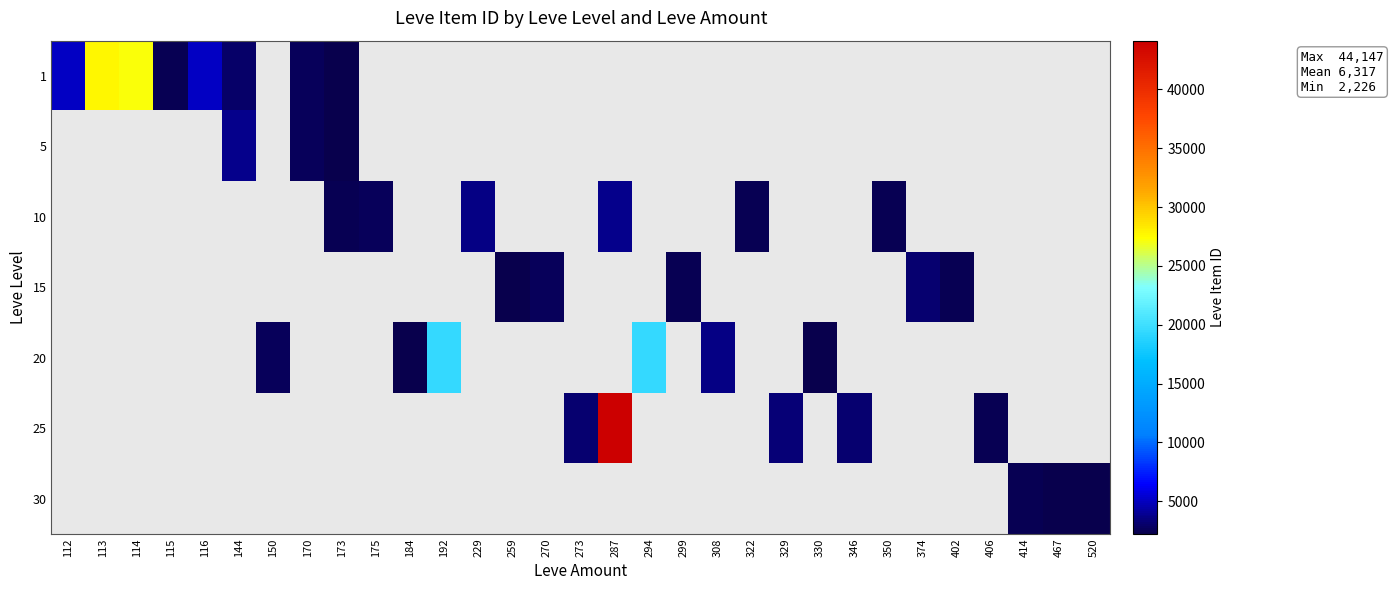

At how many categories does at least one series exceed 30092?

1